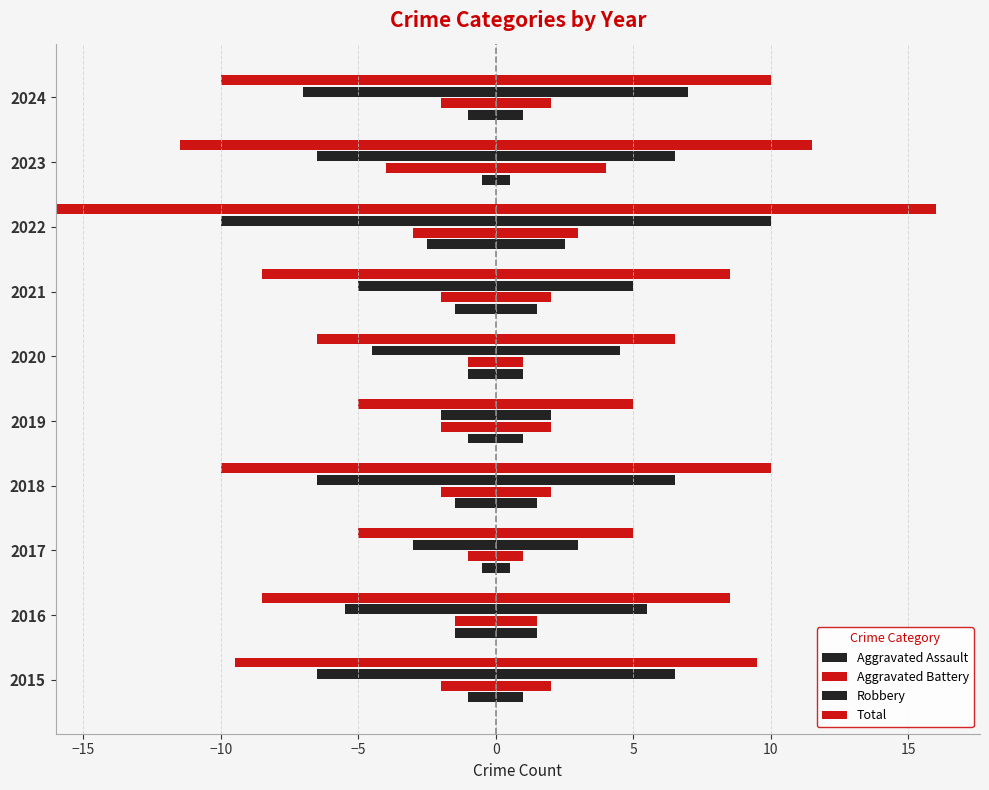

Is the value of Robbery at 2022 greater than the value of Aggravated Assault at 2015?

Yes